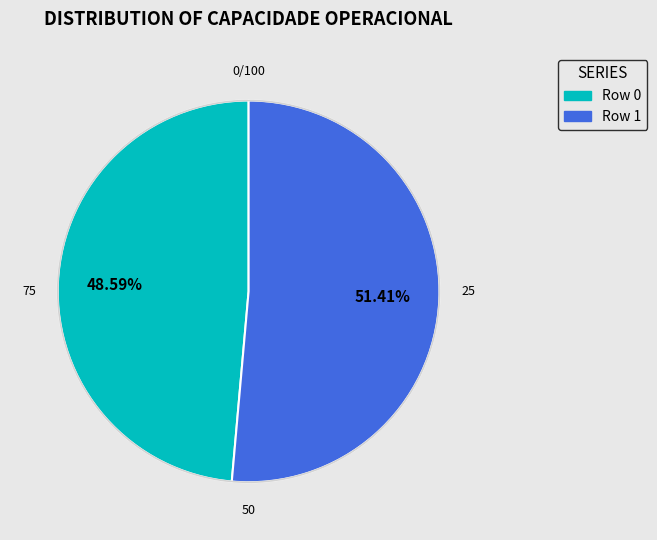

What percentage do Row 0 and Row 1 together represent?

100.0%